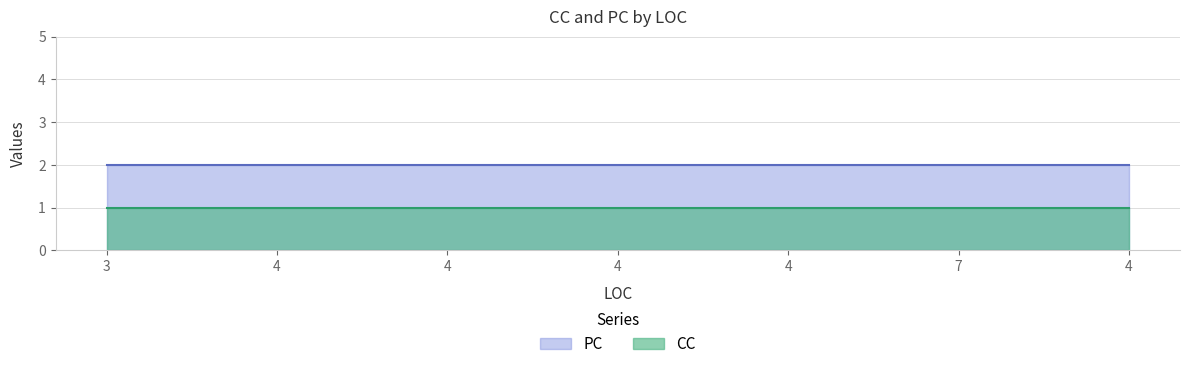

List the series in order of their peak value, highest first.

PC, CC